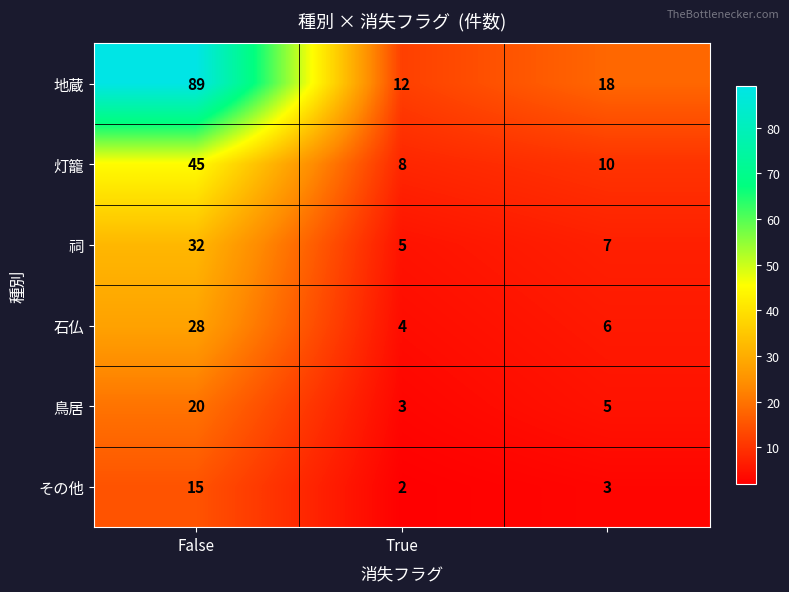

What is the maximum value shown in the chart?

89